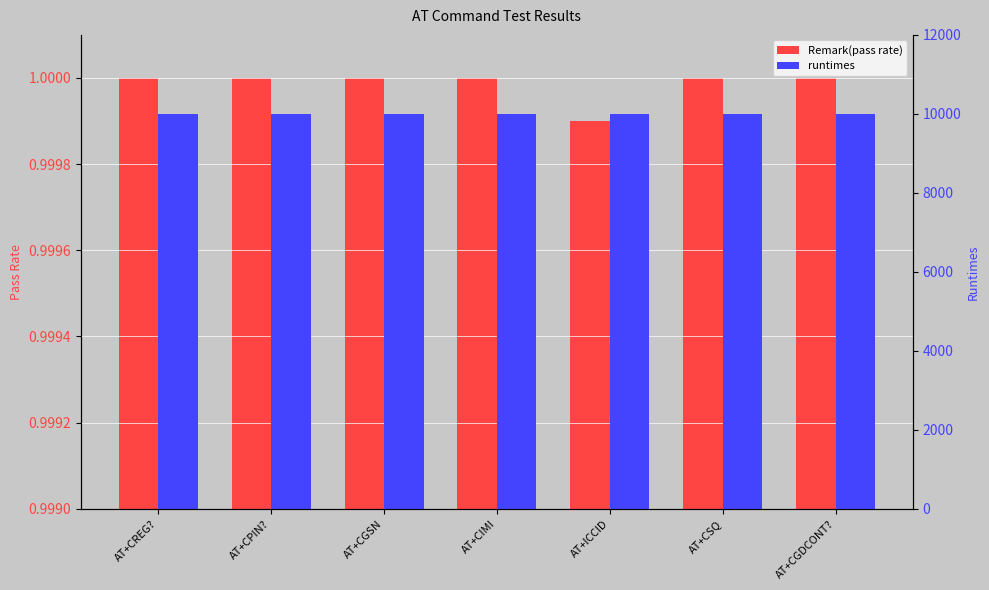

The value of runtimes at AT+CGDCONT? is 17480.8. True or false?

False